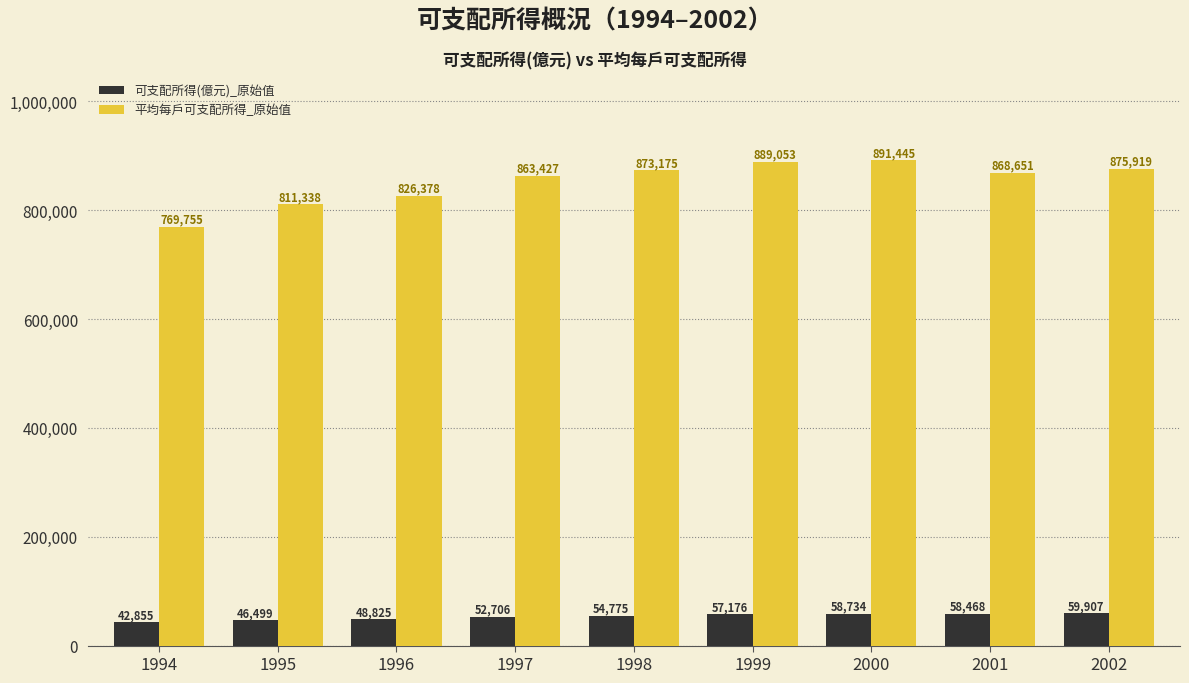

Reading left to right, what are all the values shown in this chart?

可支配所得(億元)_原始值: 1994=42855	1995=46499	1996=48825	1997=52706	1998=54775	1999=57176	2000=58734	2001=58468	2002=59907
平均每戶可支配所得_原始值: 1994=769755	1995=811338	1996=826378	1997=863427	1998=873175	1999=889053	2000=891445	2001=868651	2002=875919